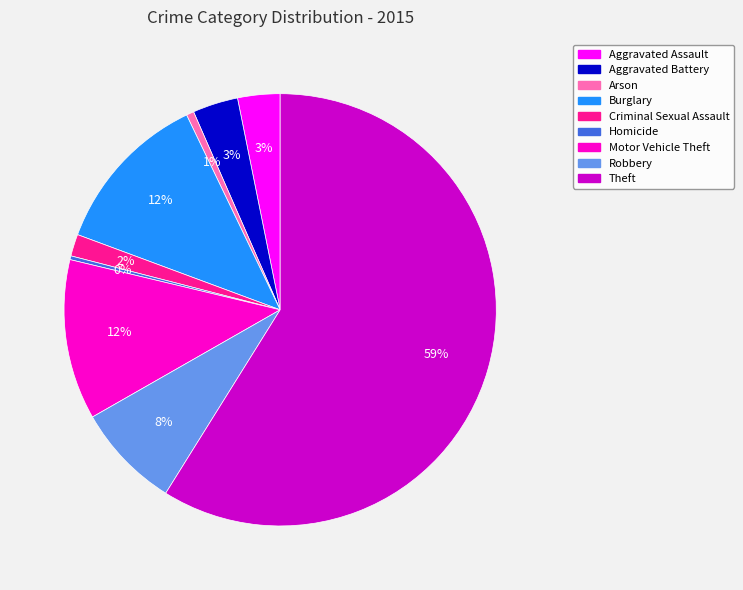

Count the number of slices in the pie.

9